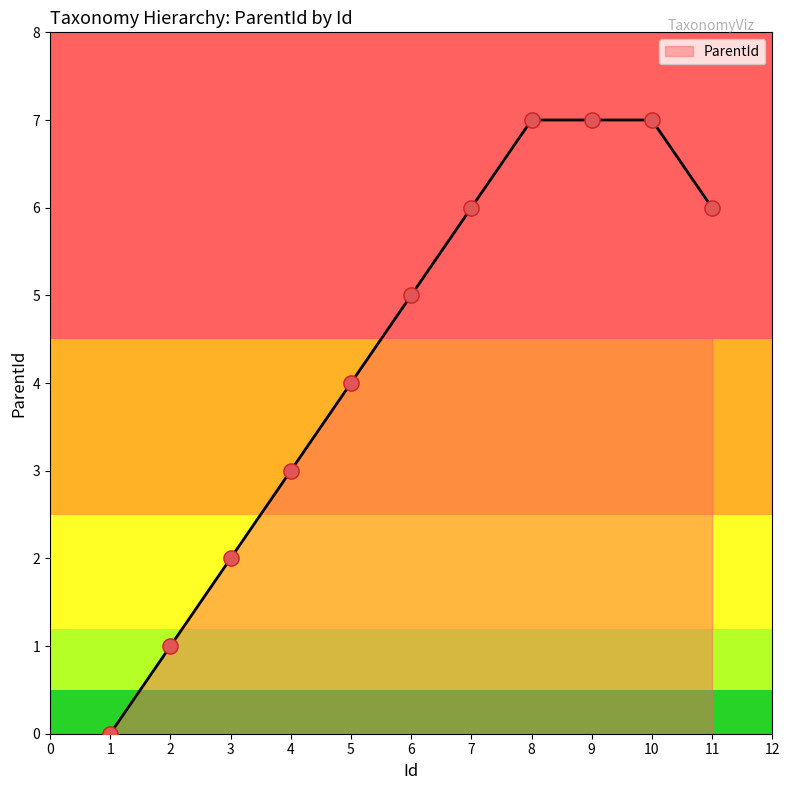

Approximately how many times larger is the value at 6 compared to 8?

0.7